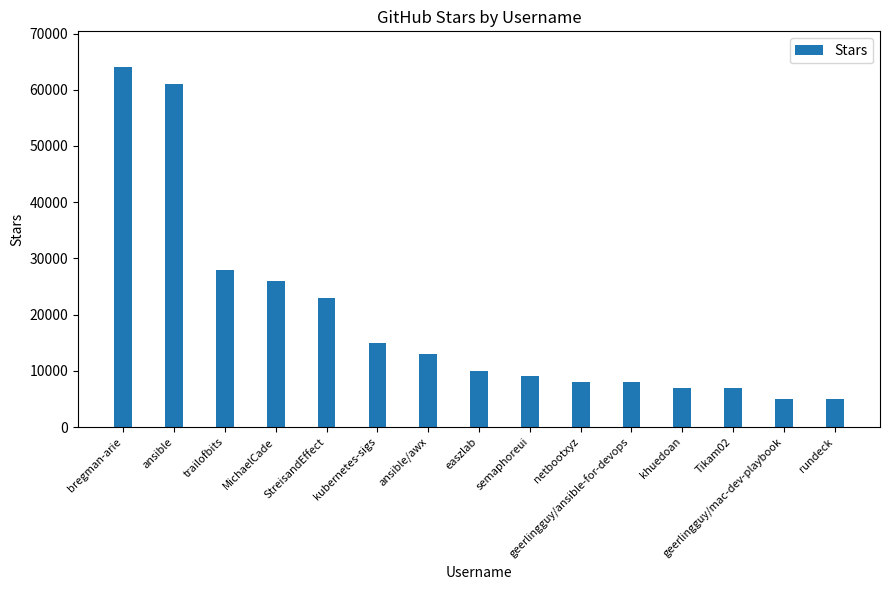

What is the label of the 6th bar from the left?

kubernetes-sigs